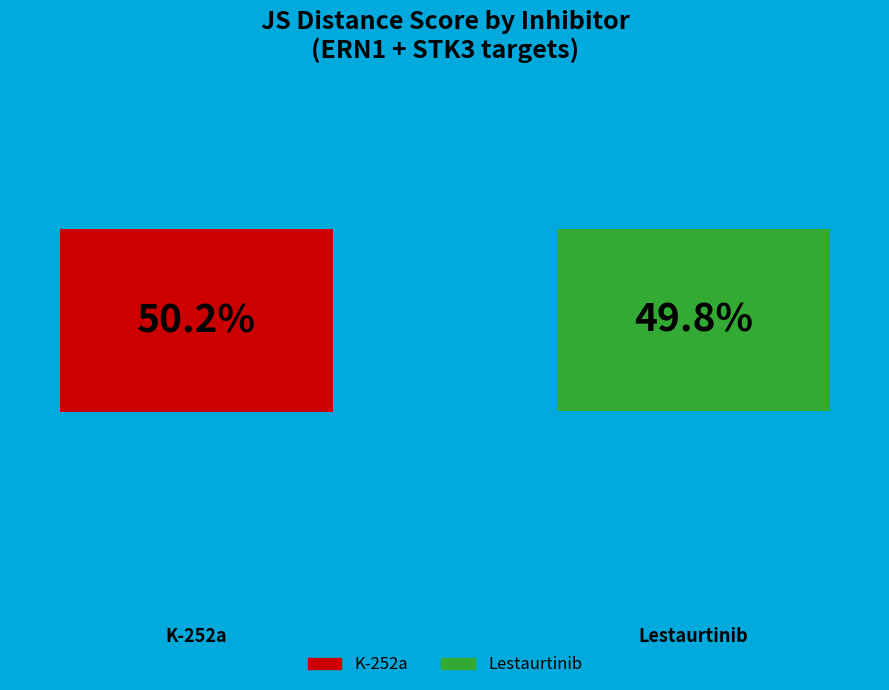

How many segments does this pie chart have?

2